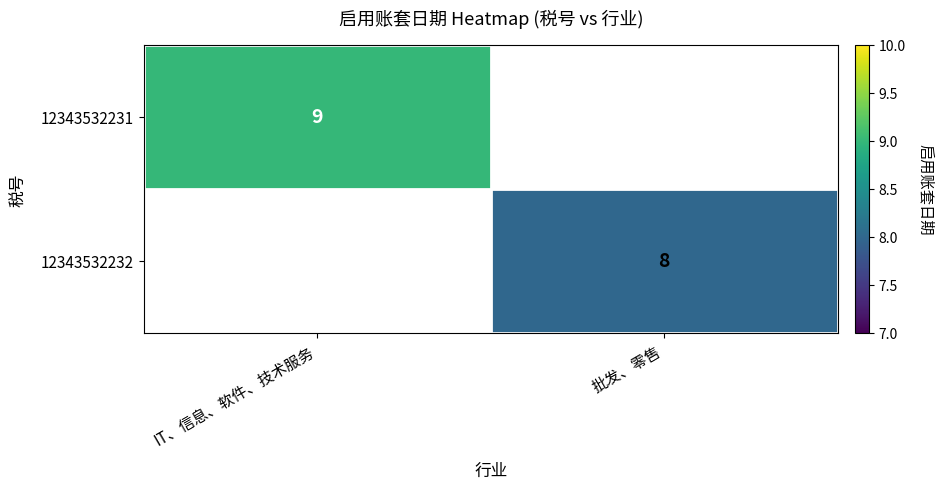

Is it true that 12343532231 equals 5 at IT、信息、软件、技术服务?

False